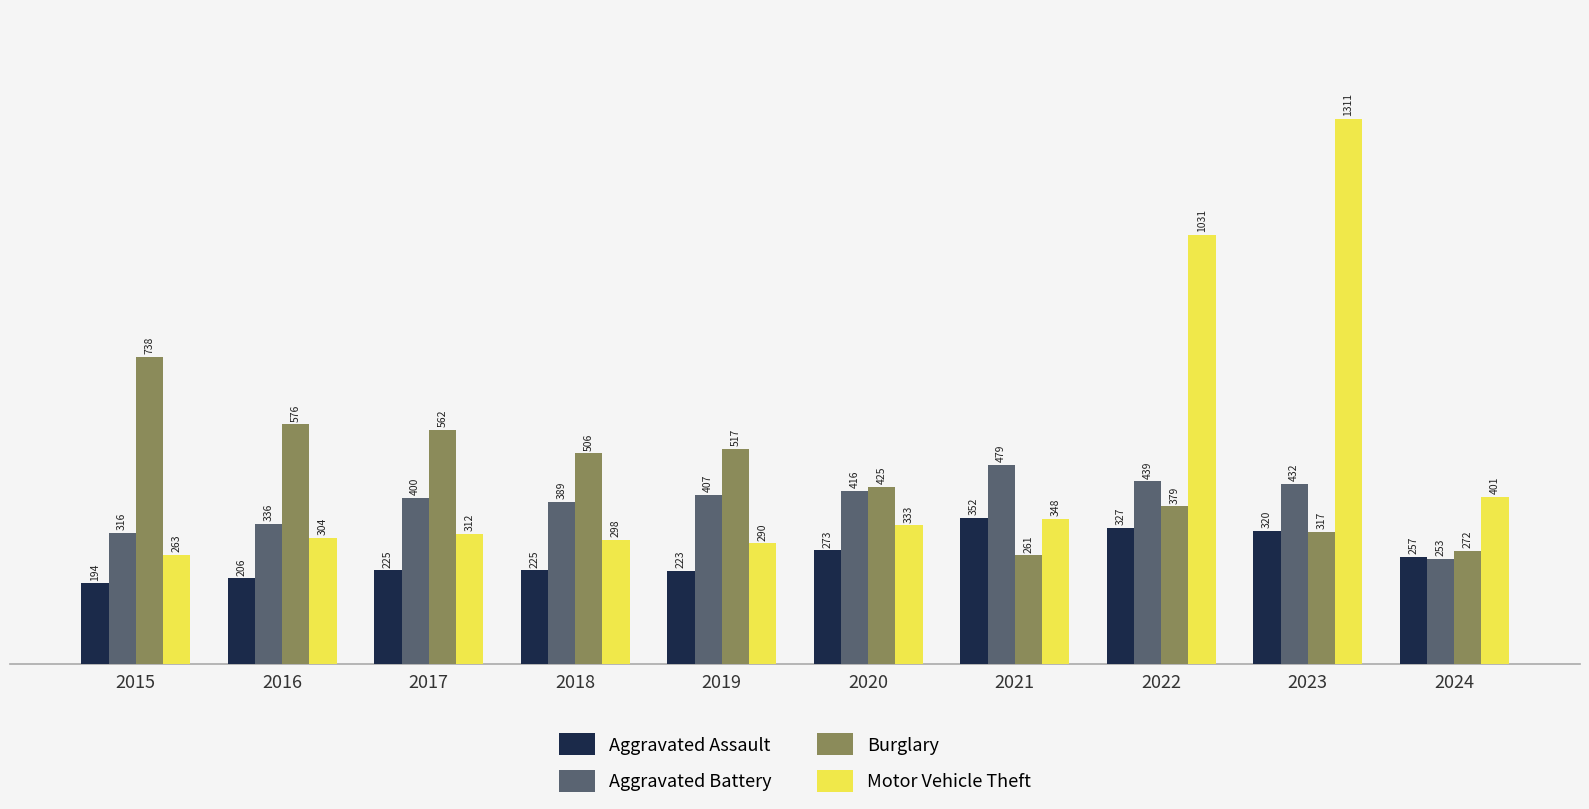

What is the total value across all series at 2019?

1437